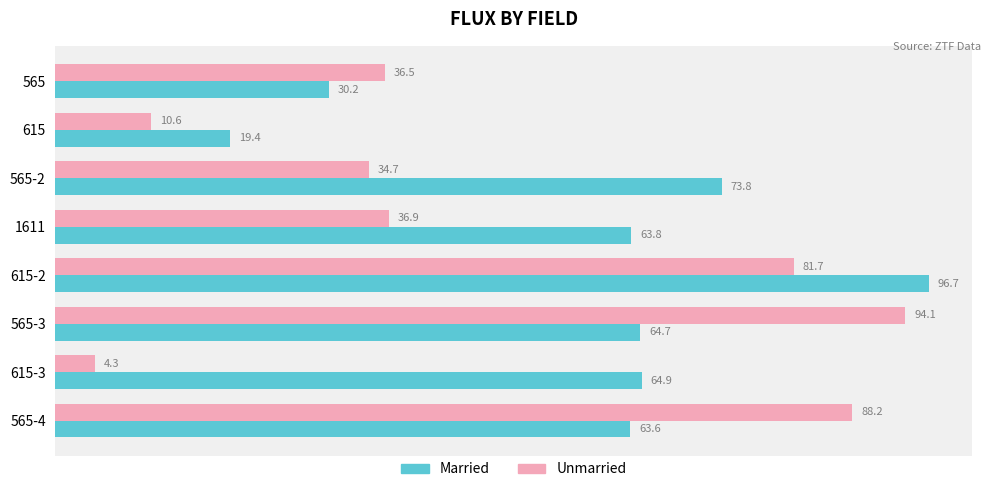

At which category does the chart reach its minimum across all series?

615-3